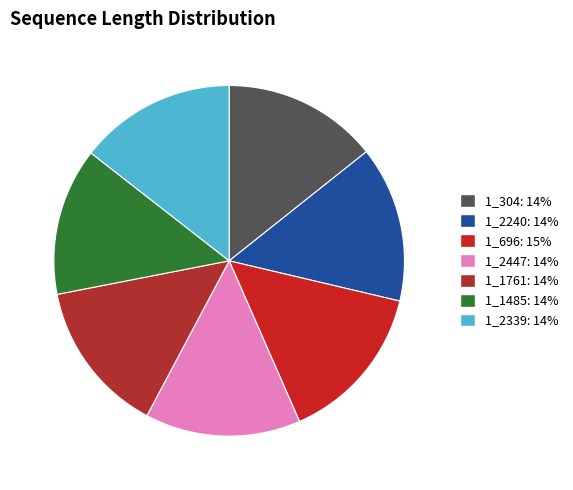

The 1_2447 slice represents 14% of the pie. True or false?

True